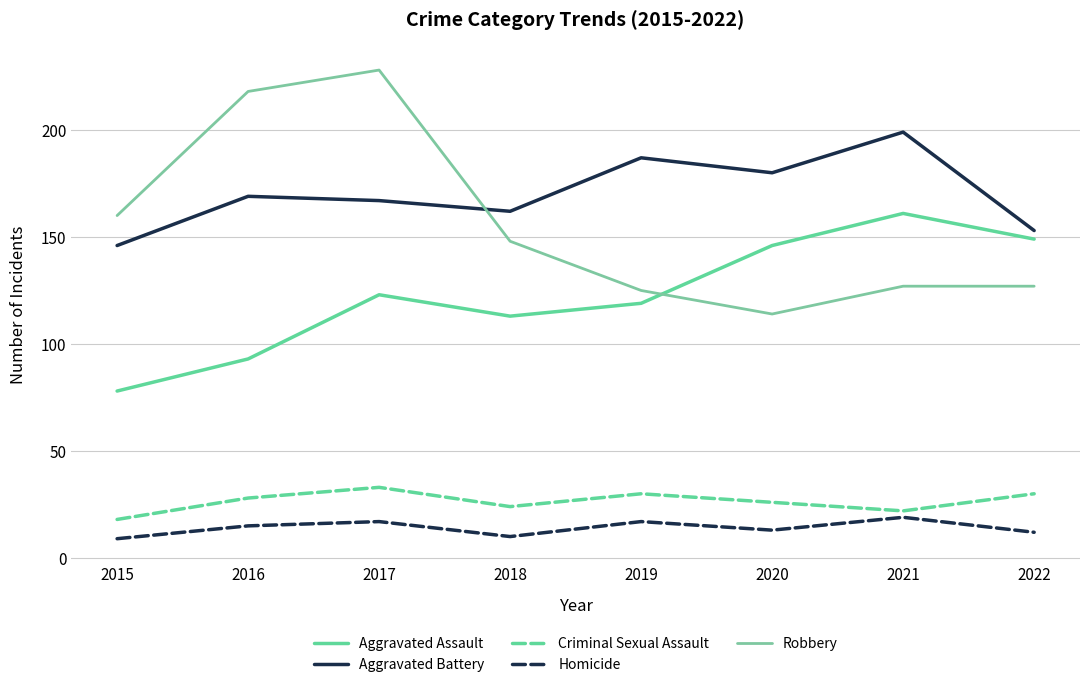

Is this an area chart (filled region under the line)?

No